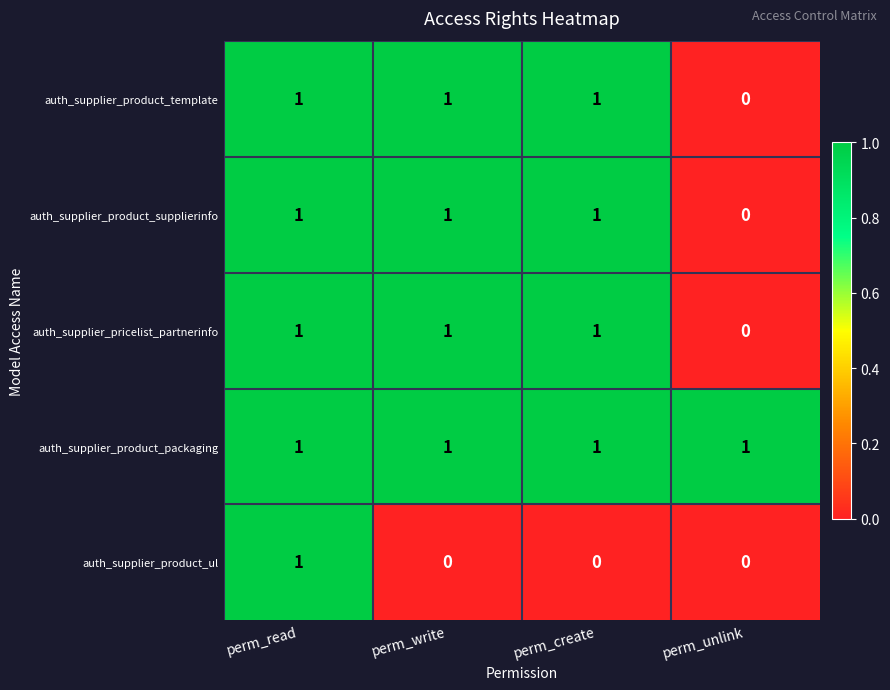

At which label does auth_supplier_product_ul reach its peak?

perm_read